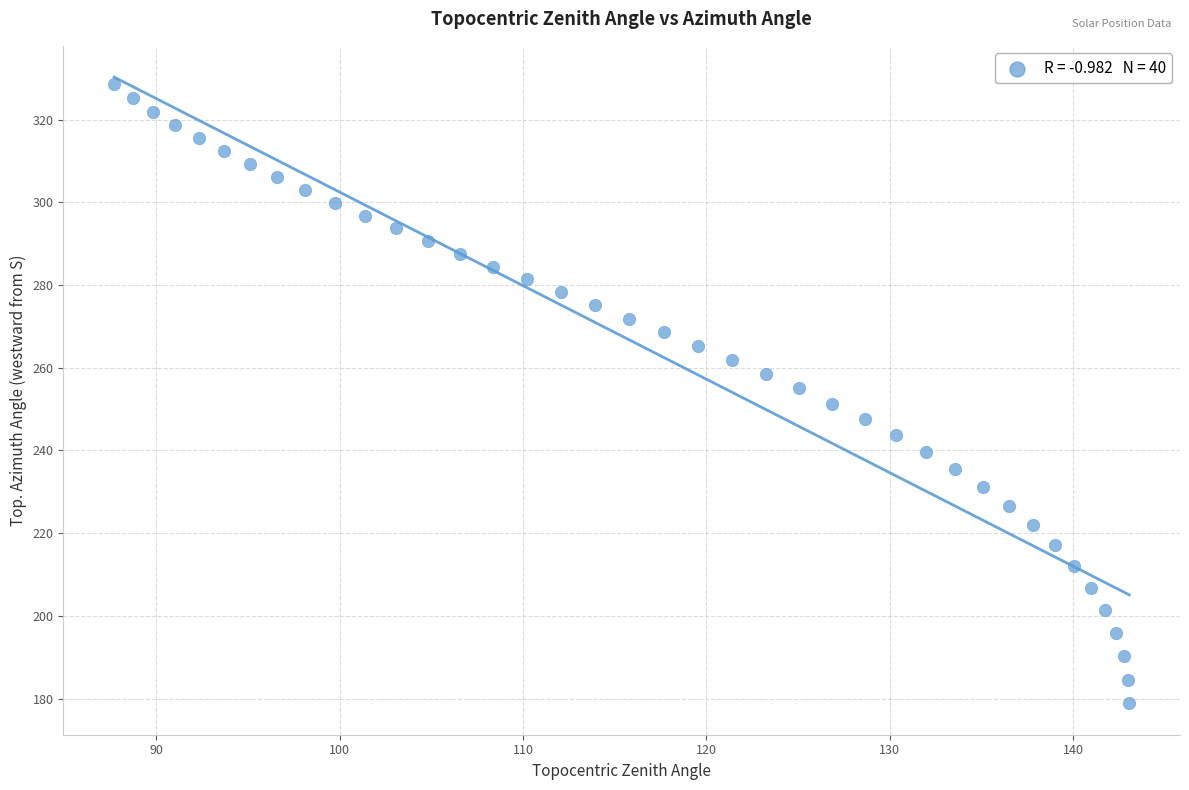

What is the range of Y values (max minus min)?

149.7